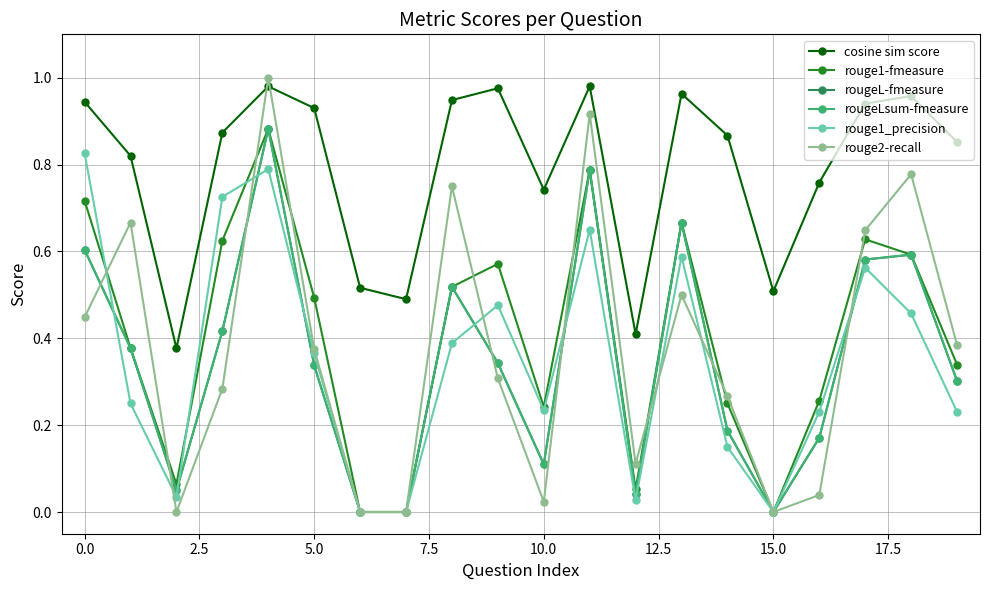

What is the difference between the second highest and second lowest values in the rouge1-fmeasure series?

0.8